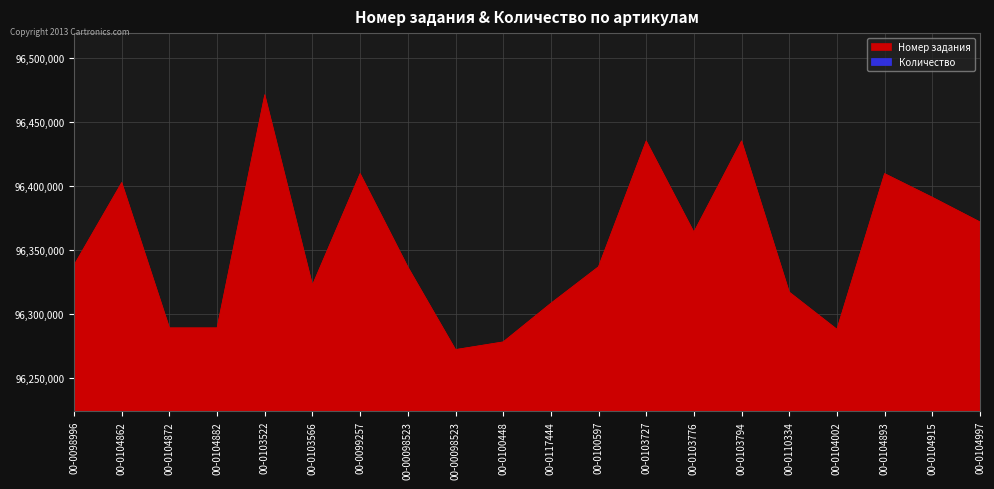

What is the difference between the maximum and minimum values?

198986